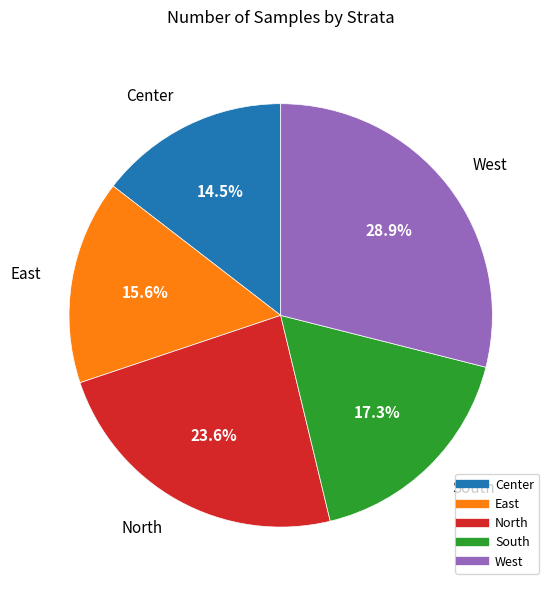

Does any single category account for the majority?

No